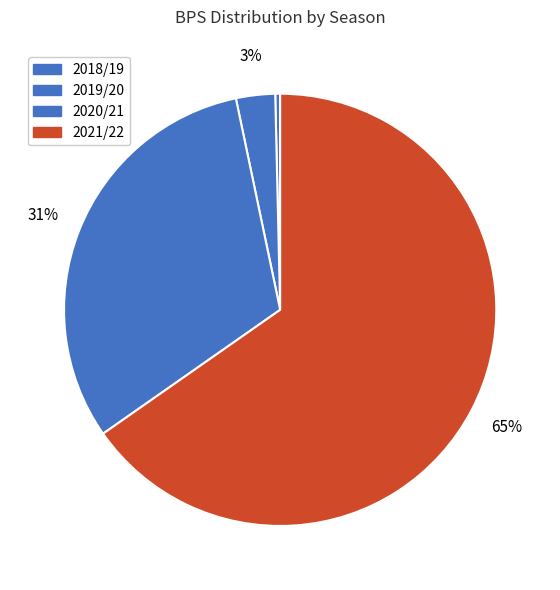

How many slices are in this pie chart?

4